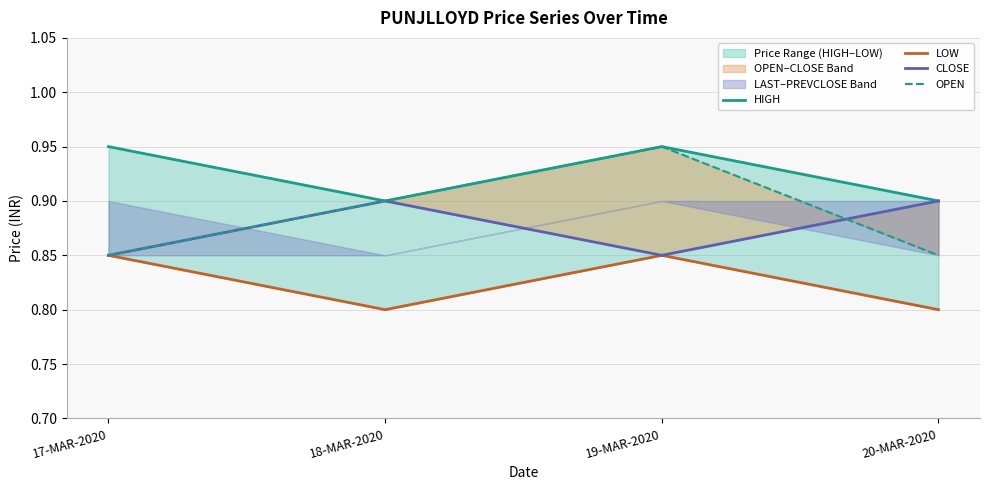

What is the average value of the CLOSE series?

0.9